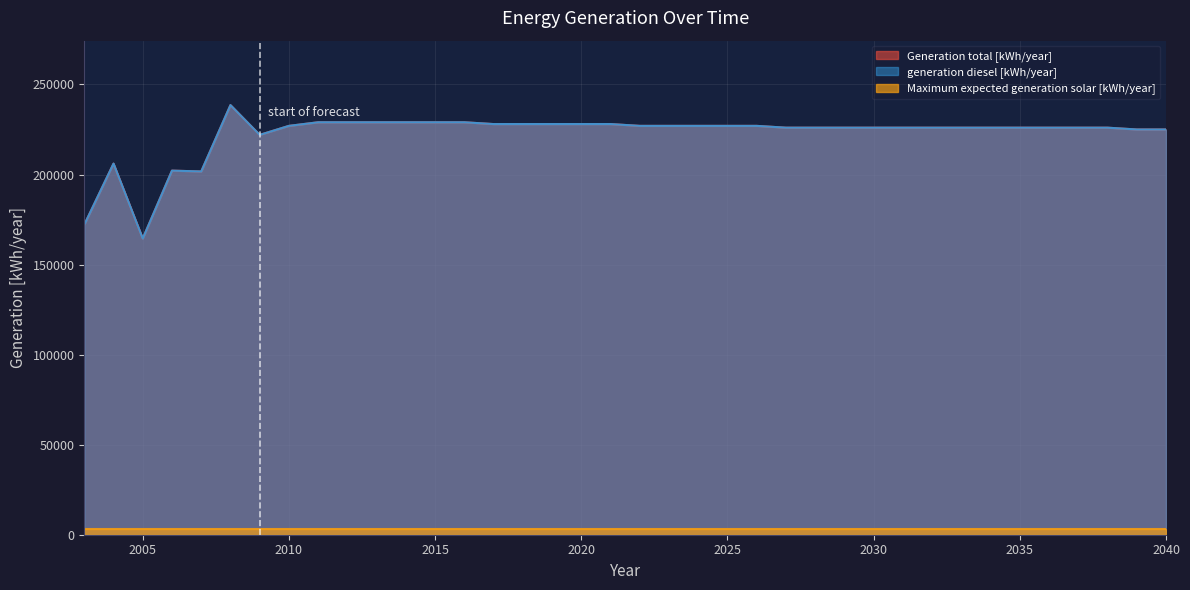

Between 2019 and 2009, which is larger?

2019